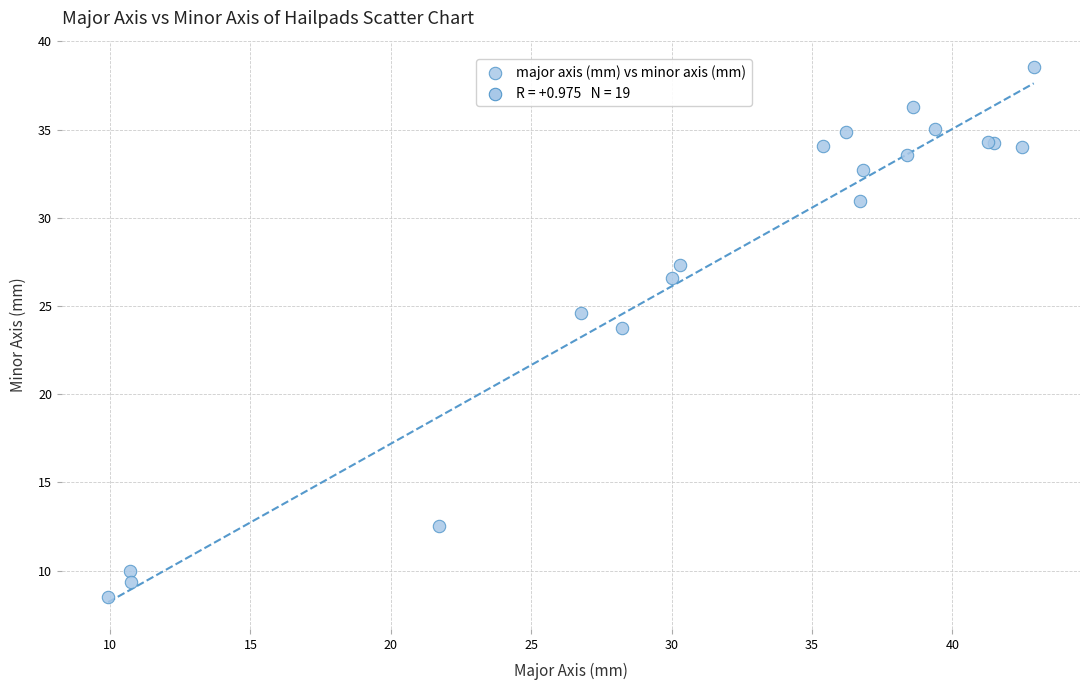

What Y value in the scatter plot is closest to 23?

23.8